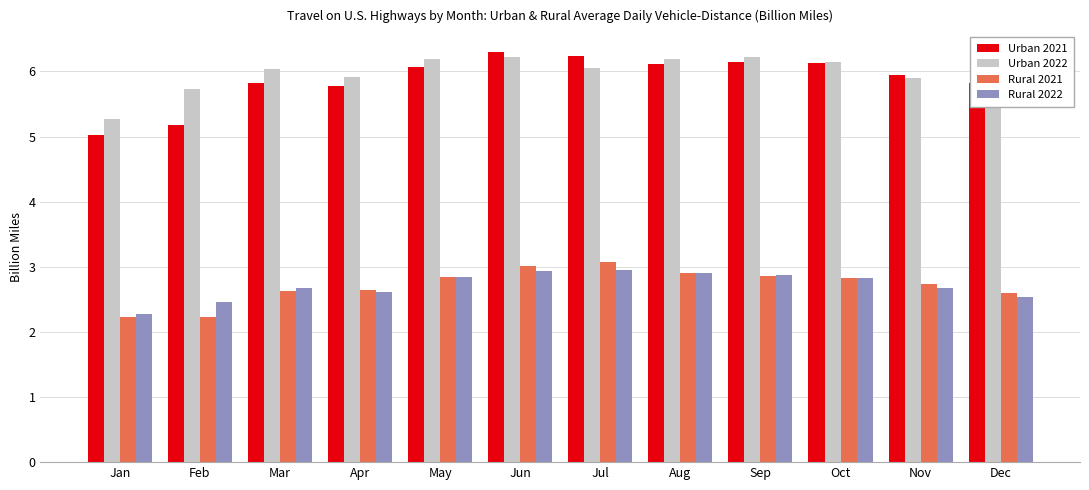

What is the difference between the second highest and second lowest values in the Urban 2022 series?

0.5